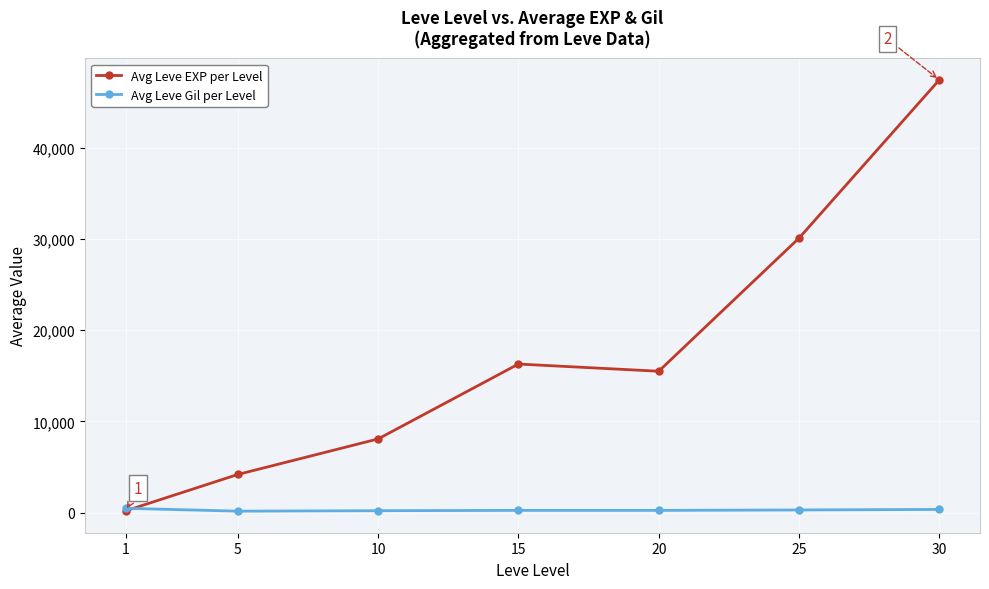

Is this an area chart (filled region under the line)?

No